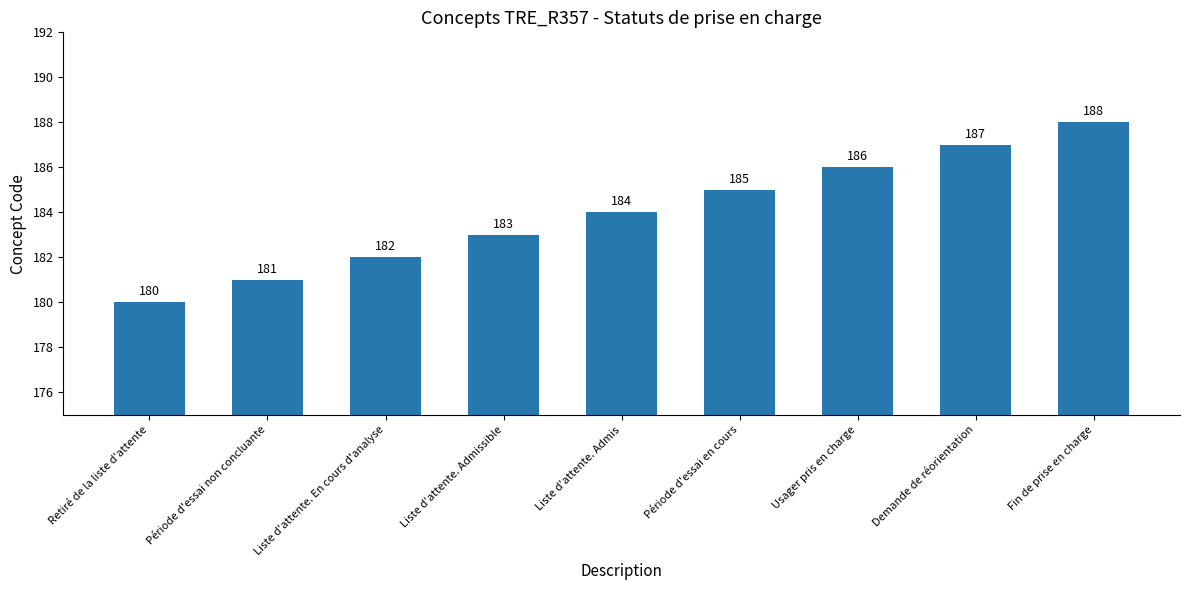

At which label is the value closest to 184?

Liste d'attente. Admis